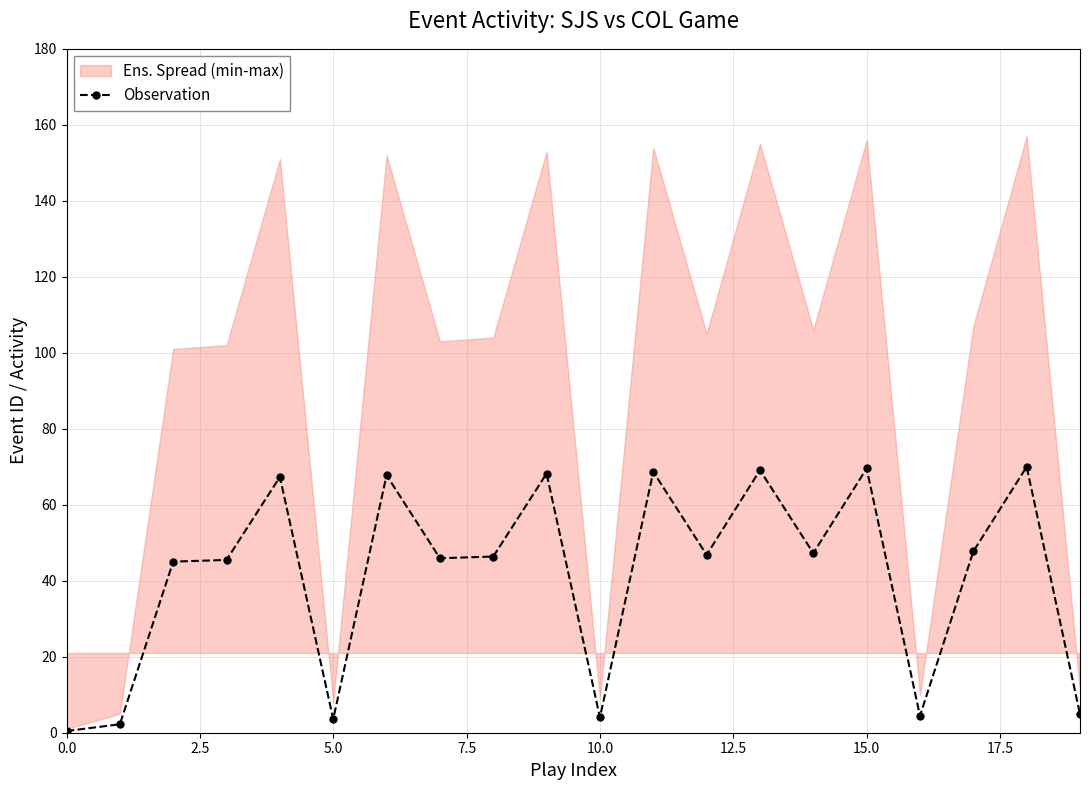

What is the label of the 10th point from the left?

9